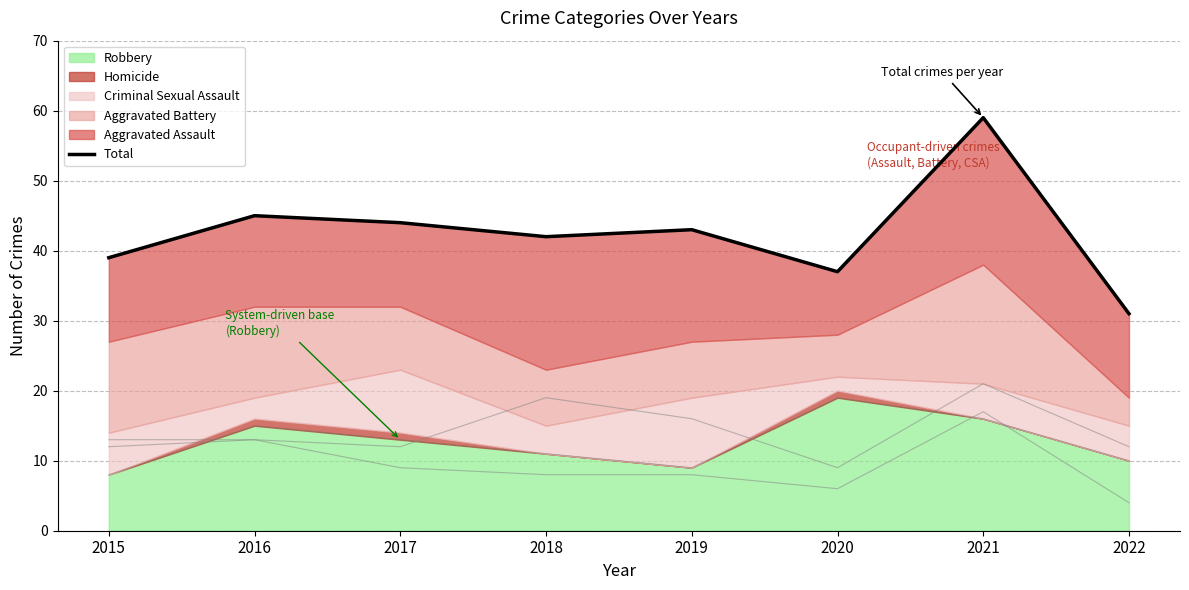

Rank the categories by value from lowest to highest.

2022, 2020, 2015, 2018, 2019, 2017, 2016, 2021